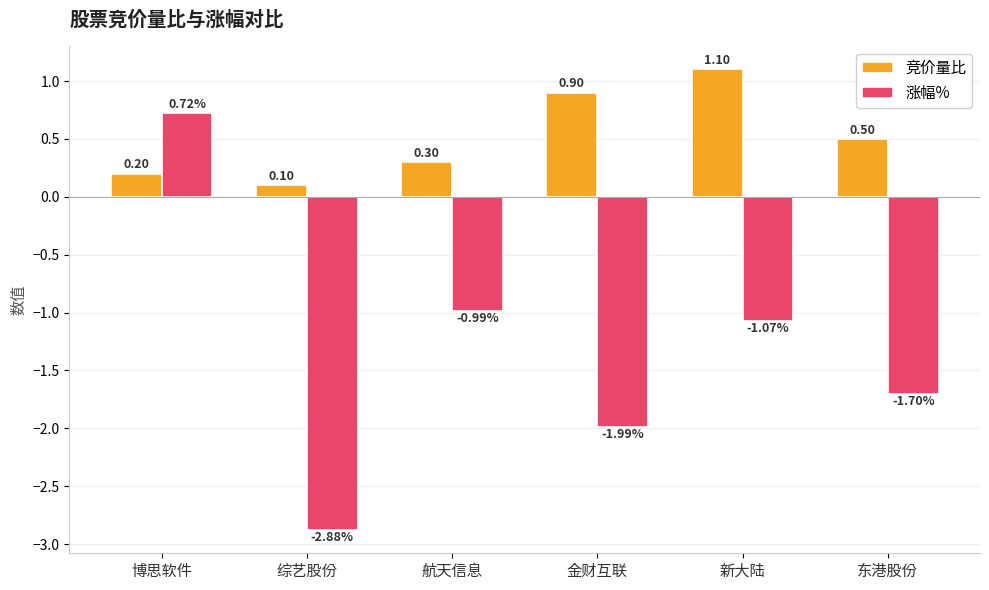

What is the difference between the highest and lowest values at 新大陆?

2.2